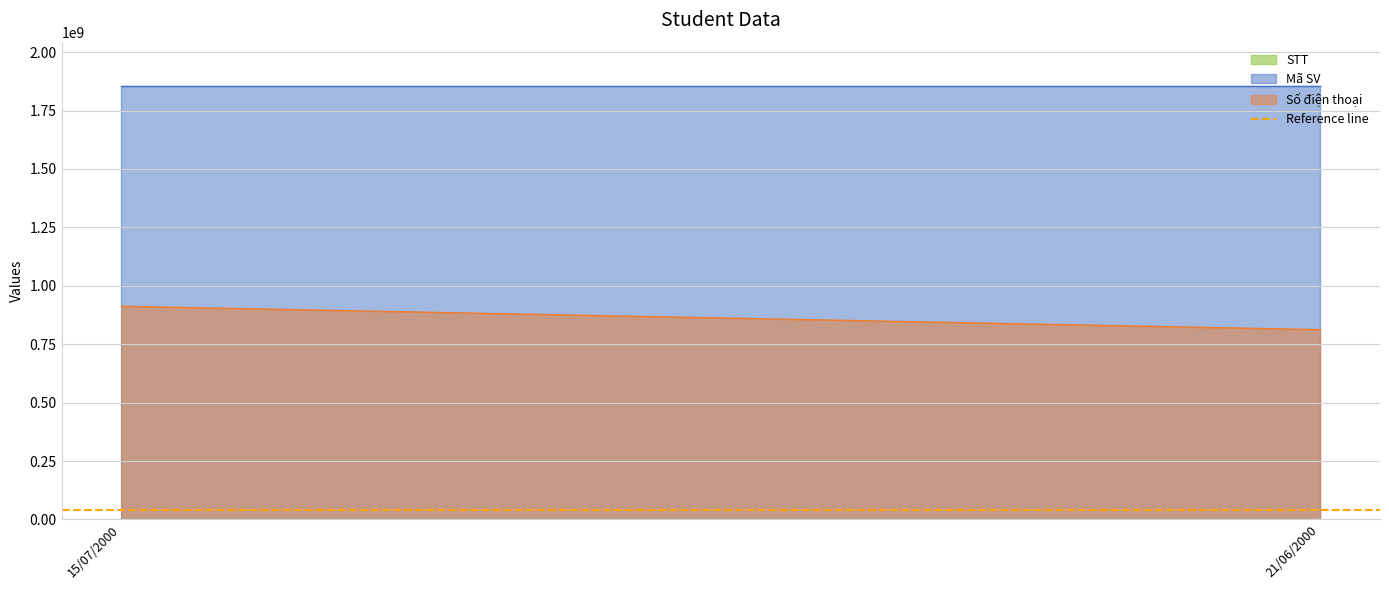

Rank the series by their average value, from lowest to highest.

STT, Số điện thoại, Mã SV